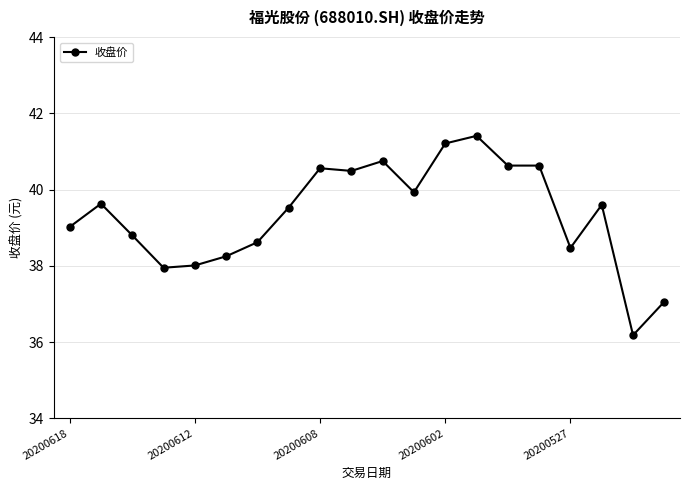

What is the minimum value shown in the chart?

36.2